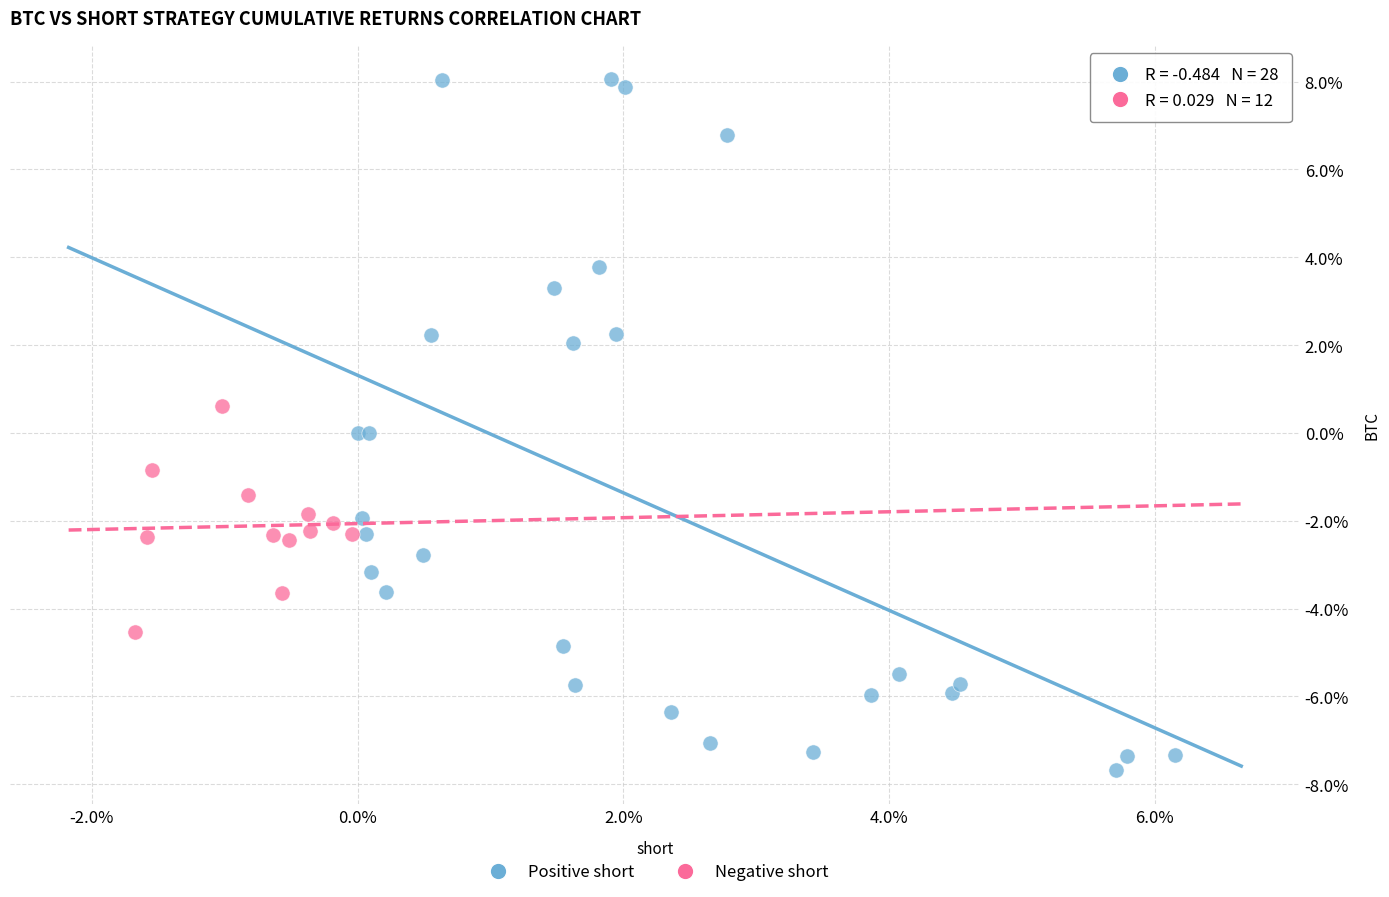

What are all the series names shown in the legend?

Positive short, Negative short